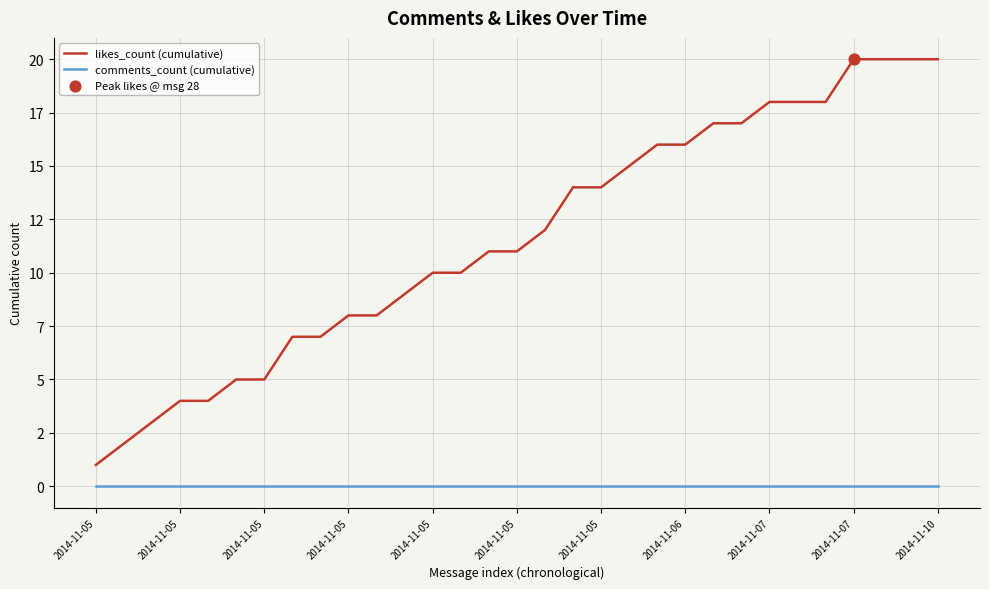

At which category is the sum across all series the highest?

2014-11-07